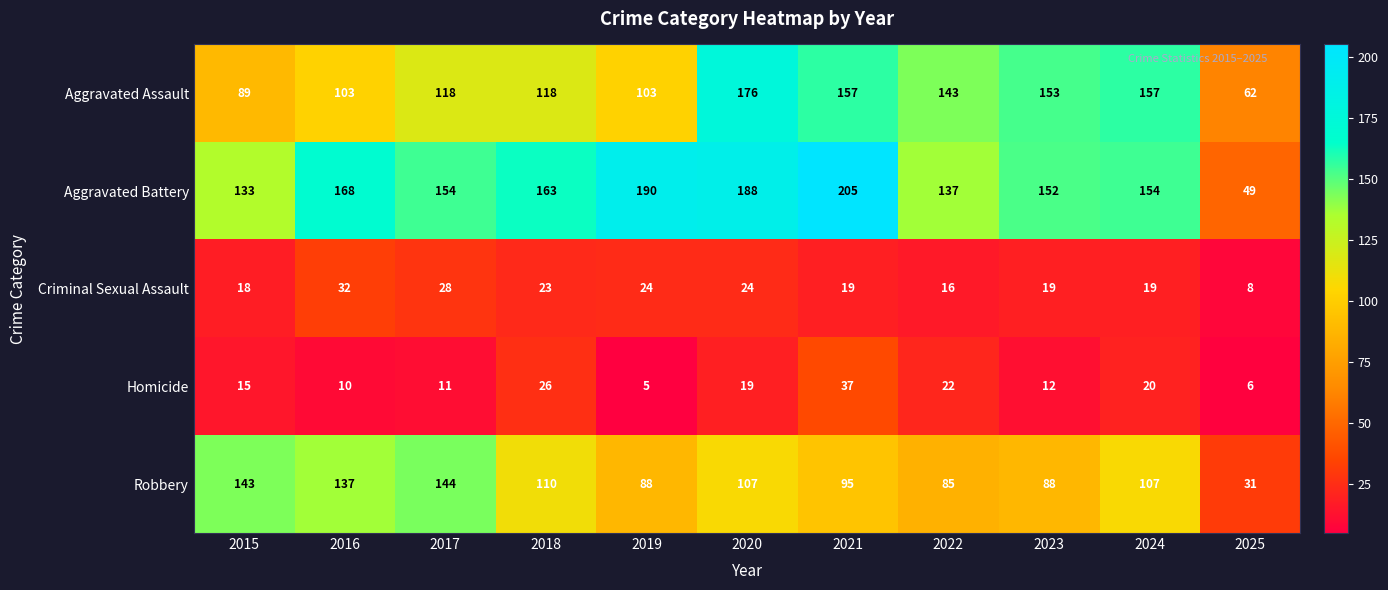

At which label does Aggravated Battery first exceed 154?

2016